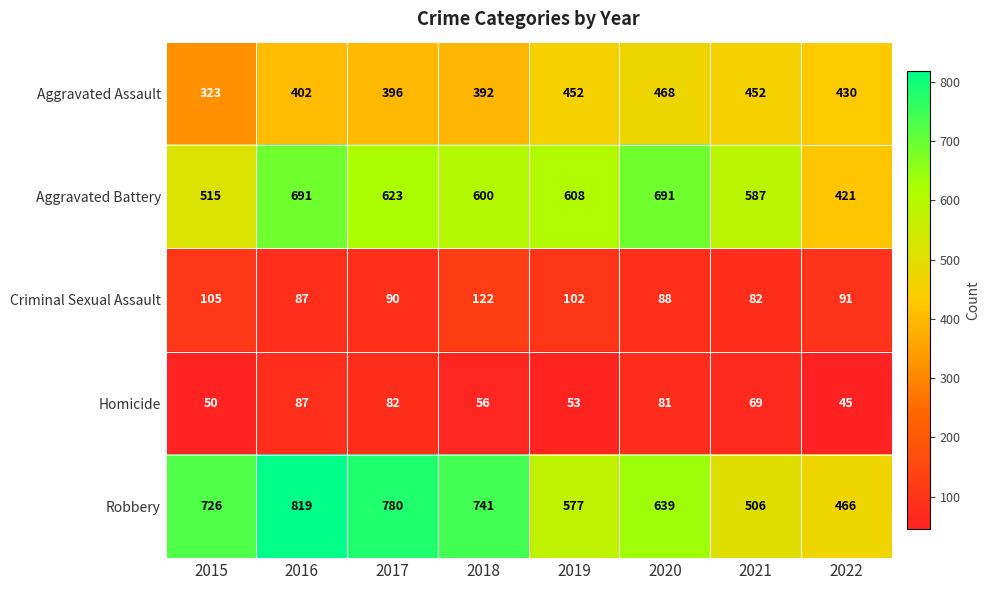

Which category has the highest value across all series?

2016